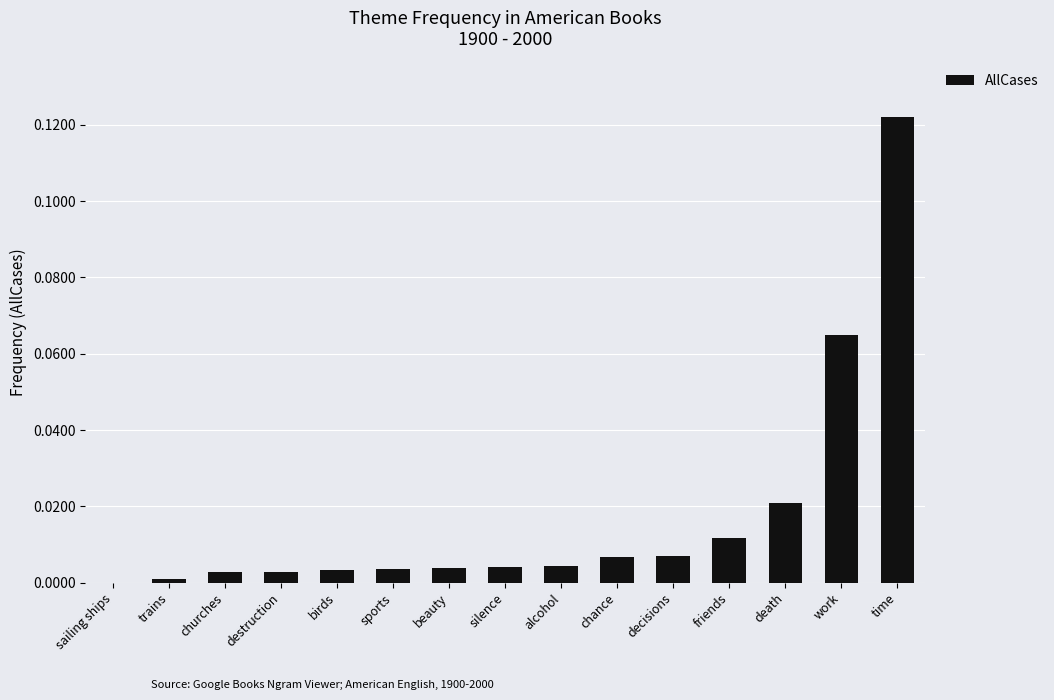

Is it true that the value at destruction is 0.0?

True